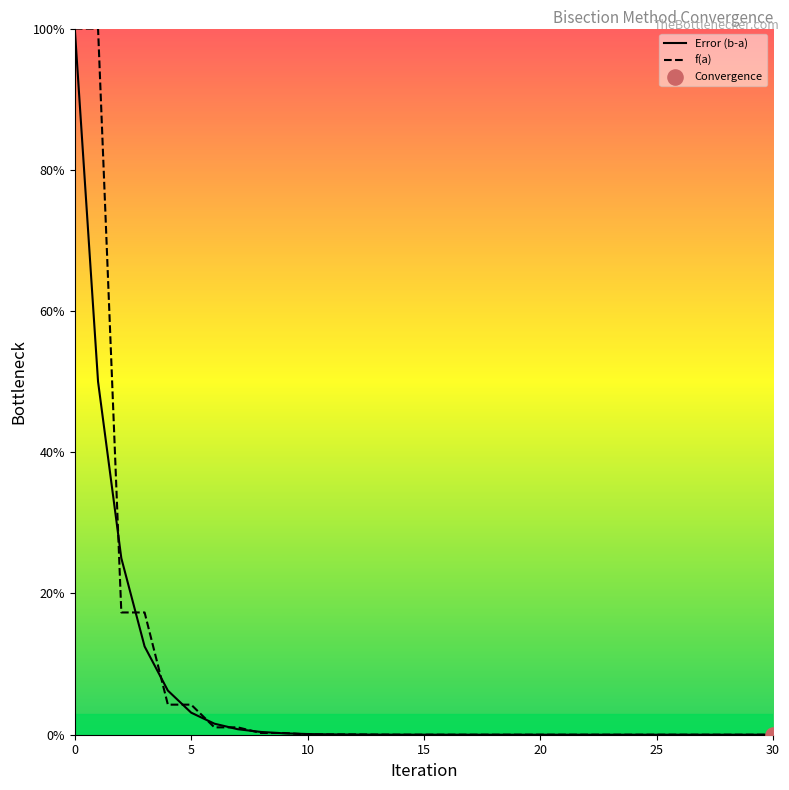

Is the value of f(a) at 14 greater than the value of Error (b-a) at 16?

Yes